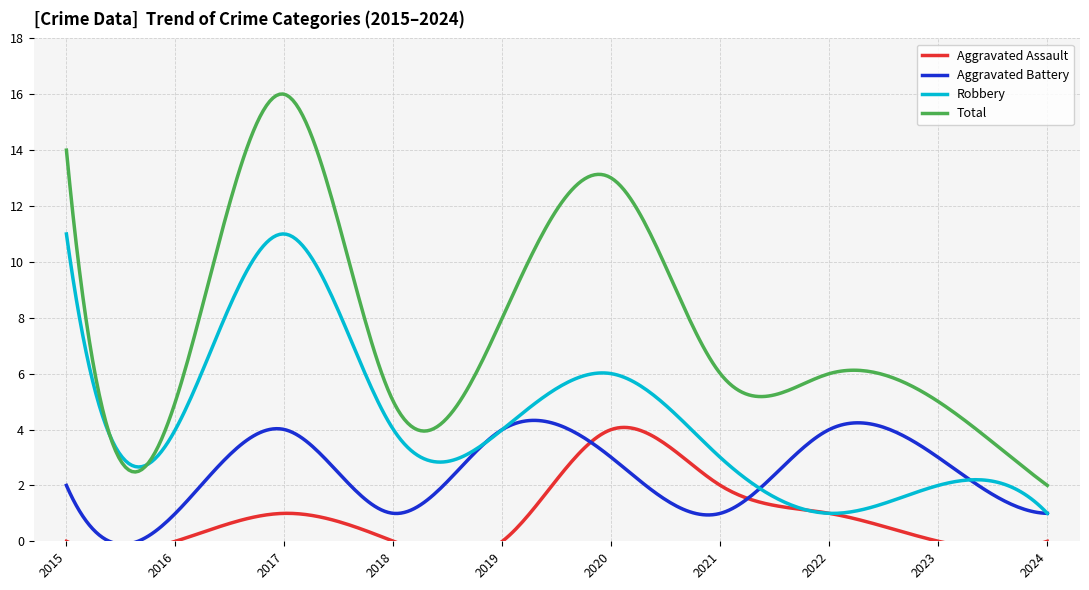

What is the approximate value of Total at 2023?

5